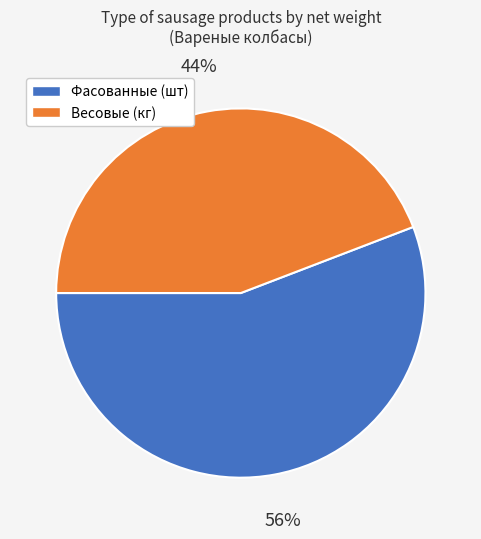

Is there a majority slice in this chart?

Yes